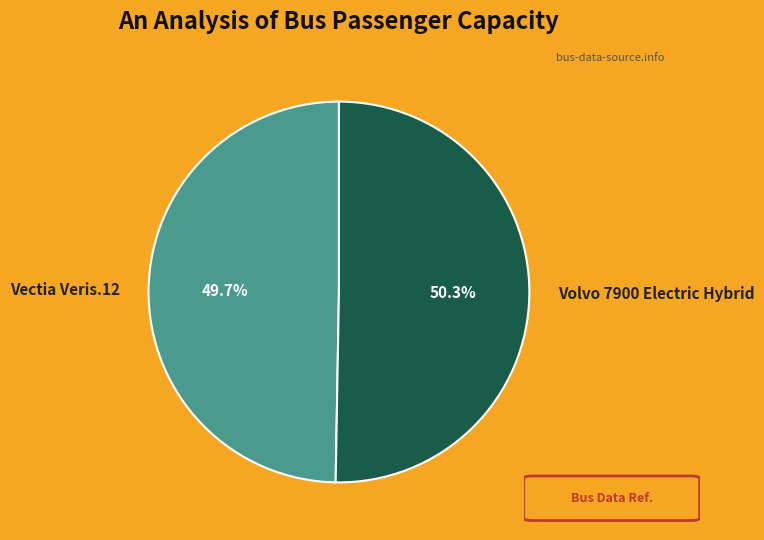

The Volvo 7900 Electric Hybrid slice represents 50% of the pie. True or false?

True